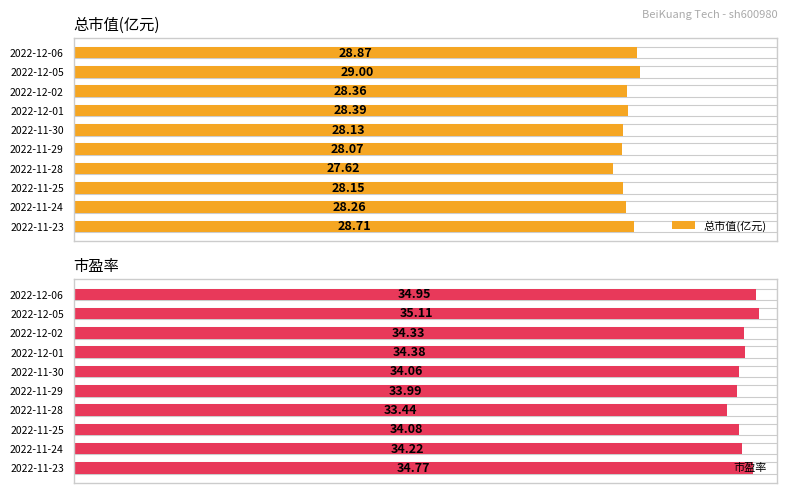

Which series changed the most between 2022-11-29 and 2022-11-23?

市盈率